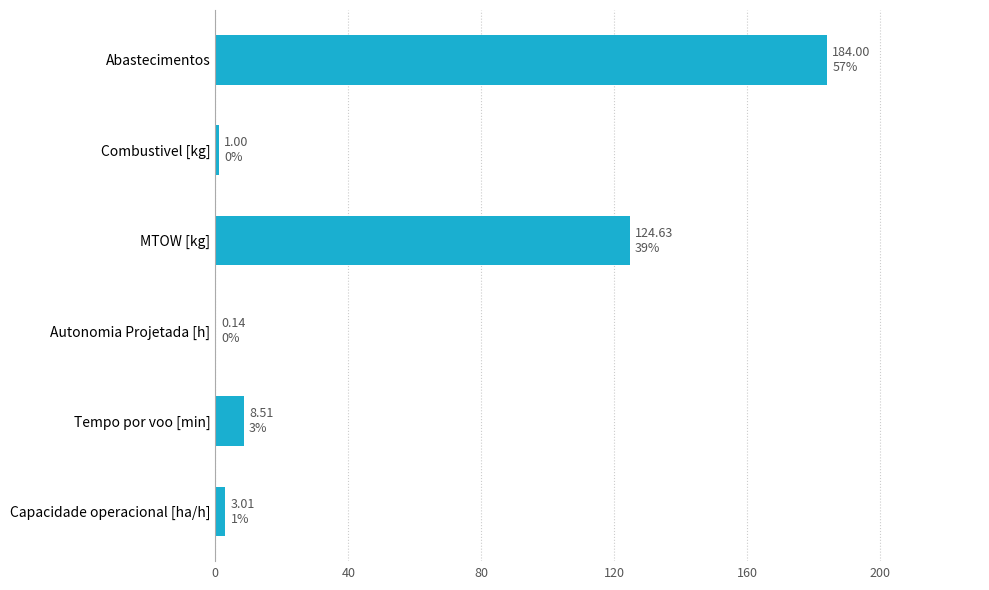

What is the sum of all values?

321.3